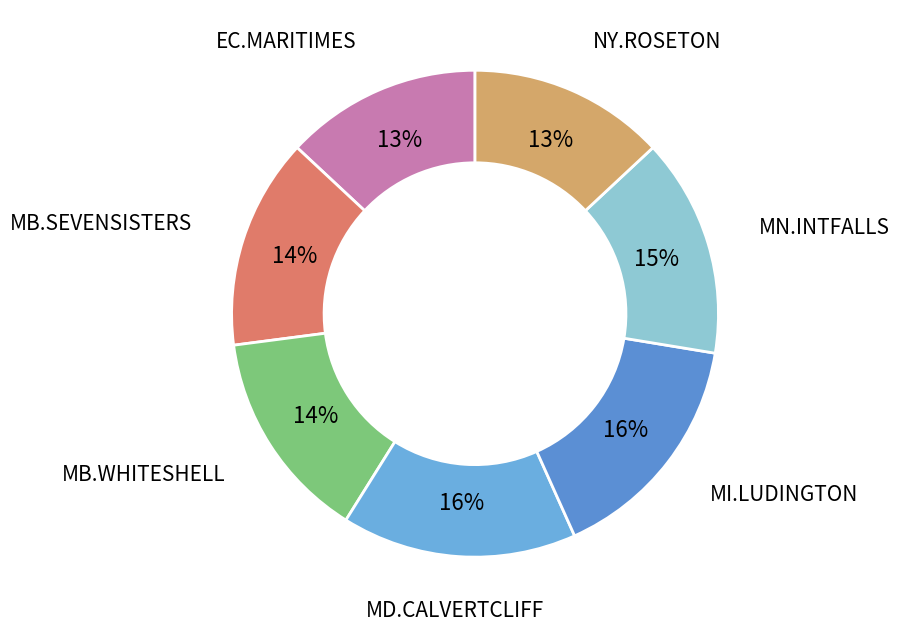

How many slices are in this pie chart?

7